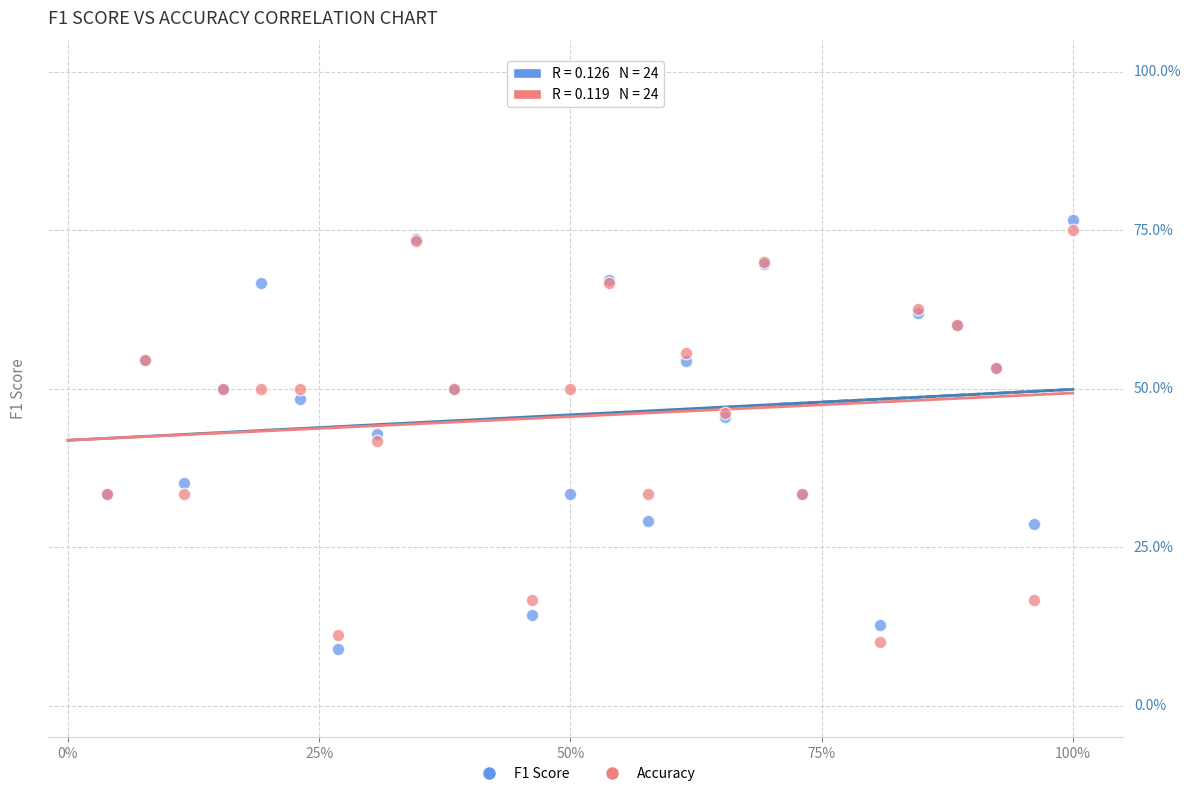

Which series reaches the maximum Y coordinate?

F1 Score